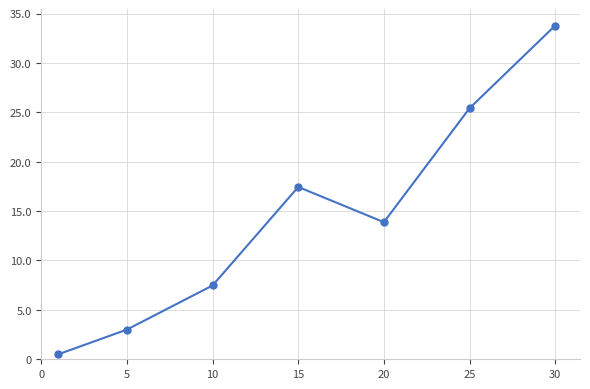

At which category does the data reach its first local peak?

15